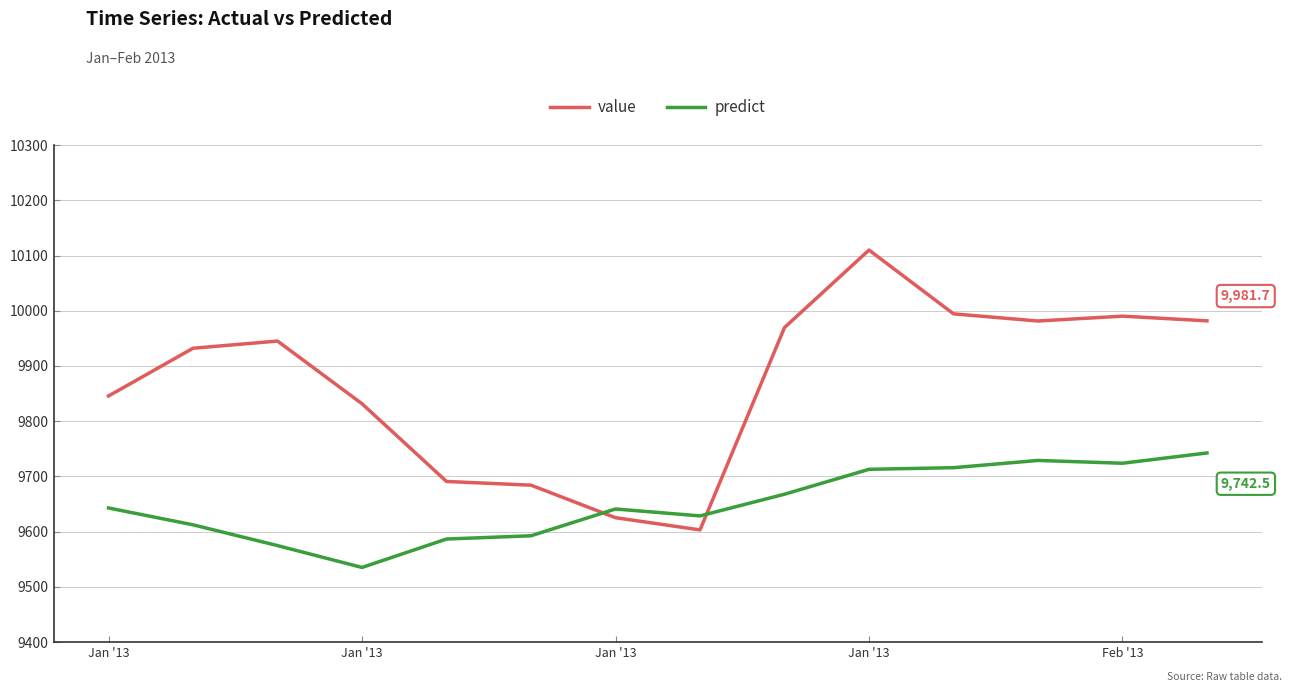

Rank the series by their maximum value, from lowest to highest.

predict, value